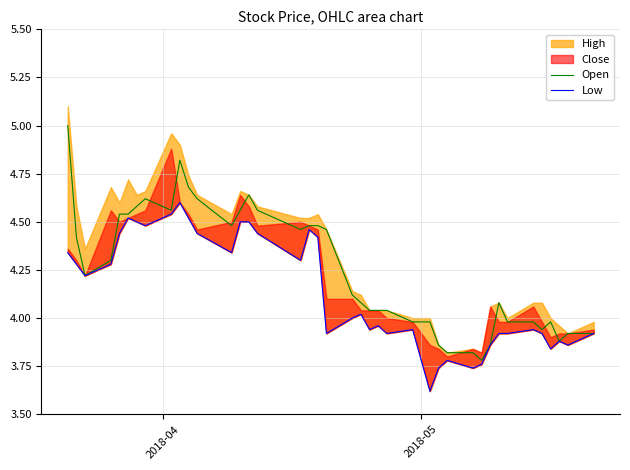

What is the highest value of the Open series?

5.0